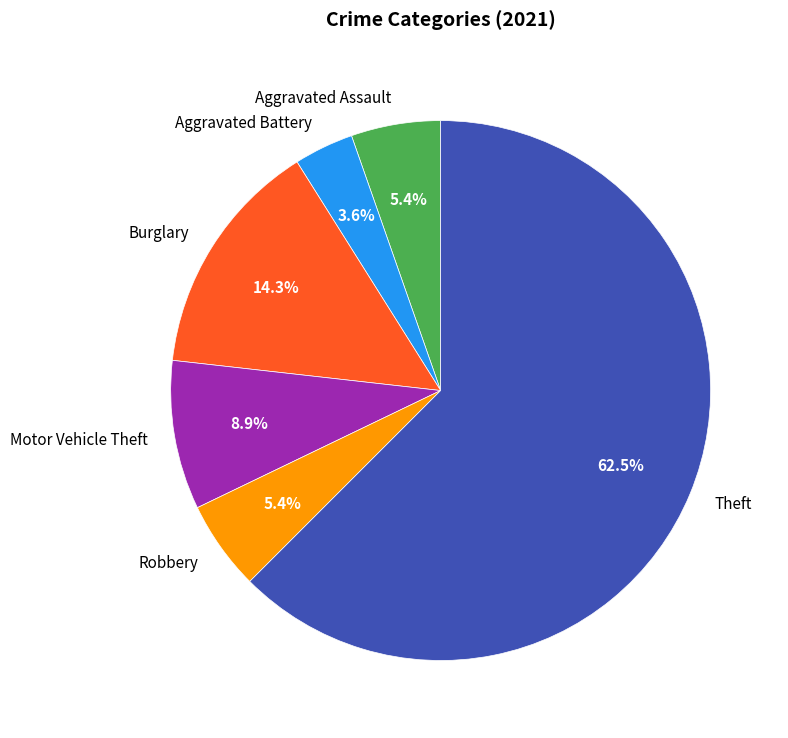

How many slices are in this pie chart?

6